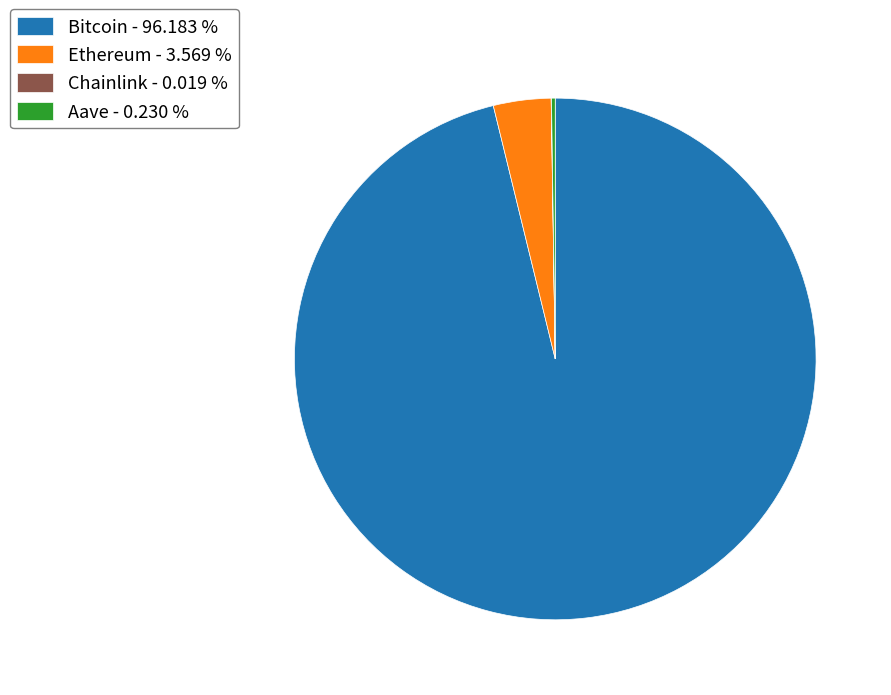

Does Ethereum - 3.569 % represent more than half of the total?

No